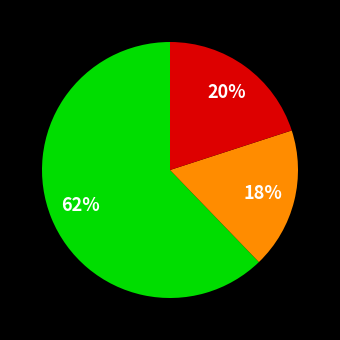

To the nearest percent, what is the average slice percentage?

33%